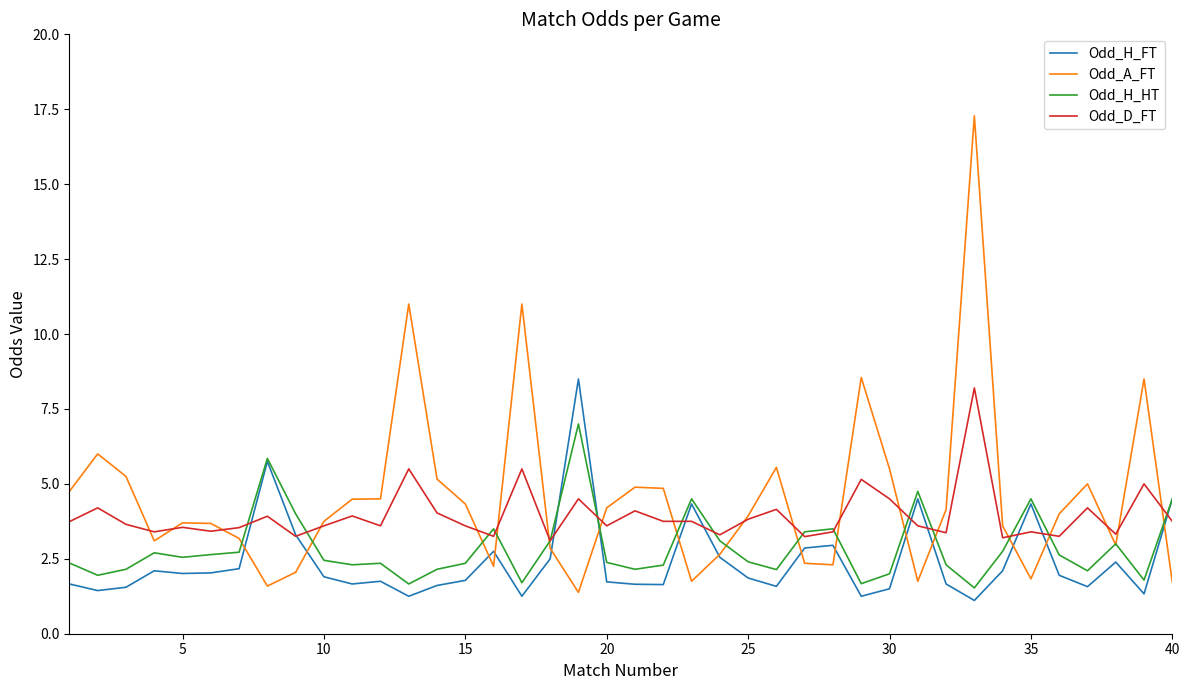

In Odd_H_HT, how many points are lower than both neighbors (excluding endpoints)?

11